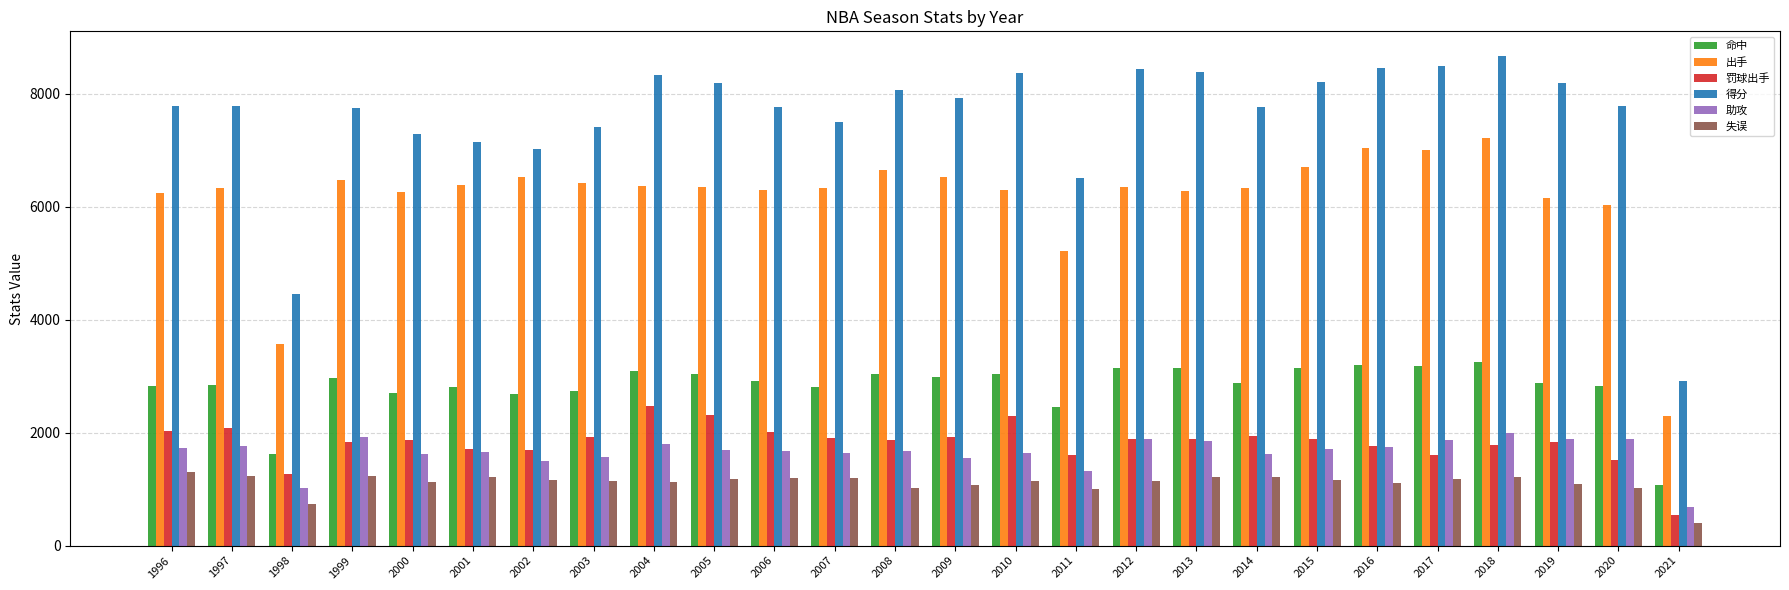

How many bars are there in each group?

6